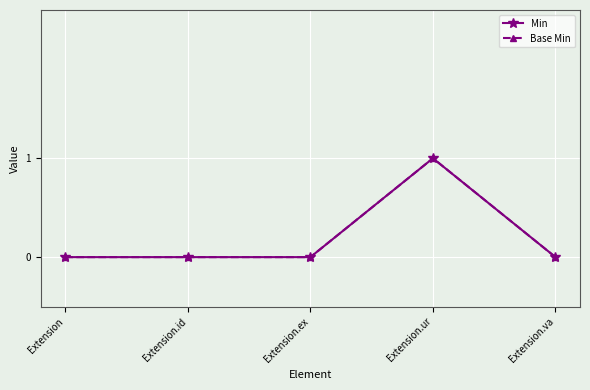

Reading left to right, what are all the values shown in this chart?

Min: 0	0	0	1	0
Base Min: 0	0	0	1	0